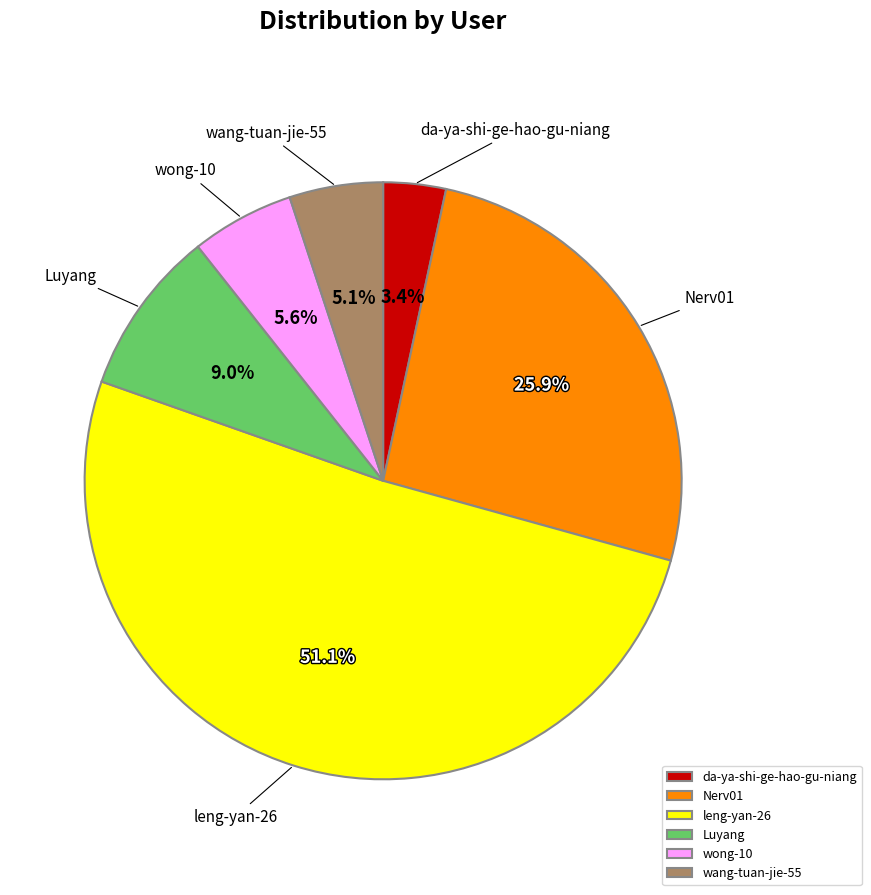

What portion of the pie excludes wang-tuan-jie-55?

94.9%